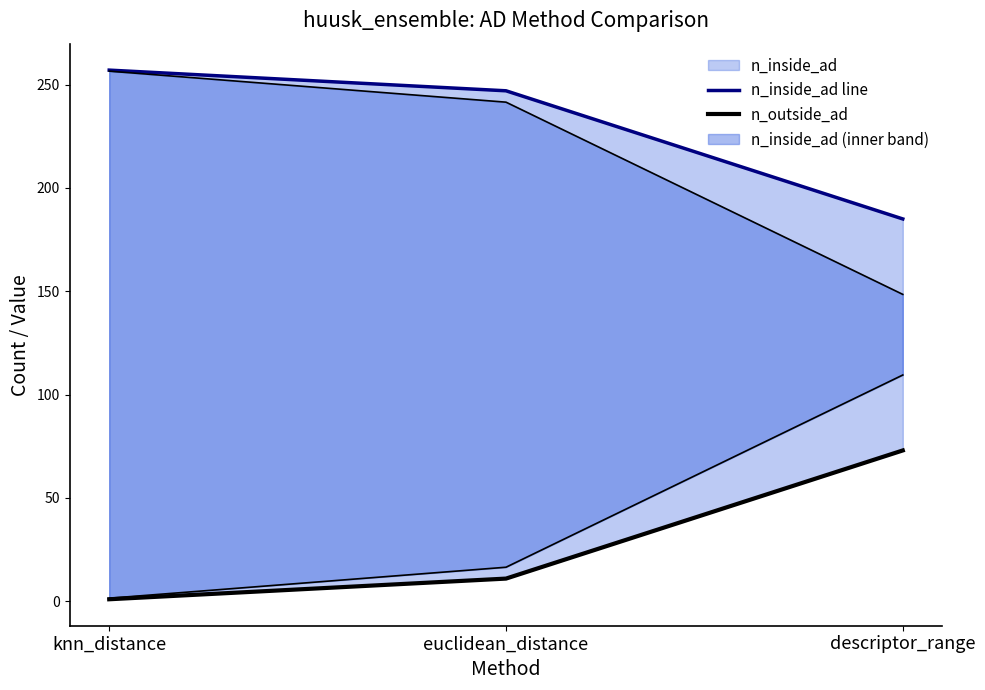

How many data points in n_outside_ad are less than 11?

1